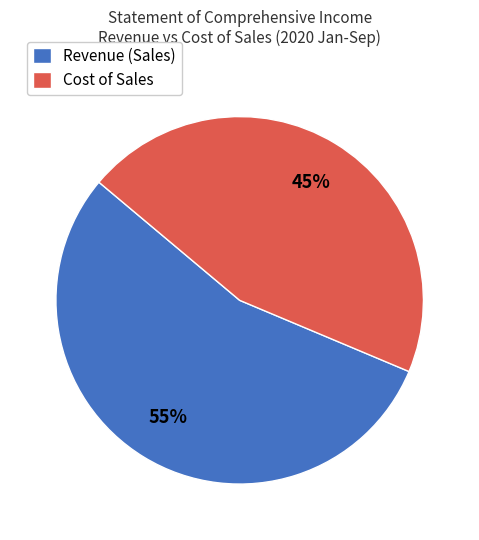

To the nearest percent, what is the average slice percentage?

50%